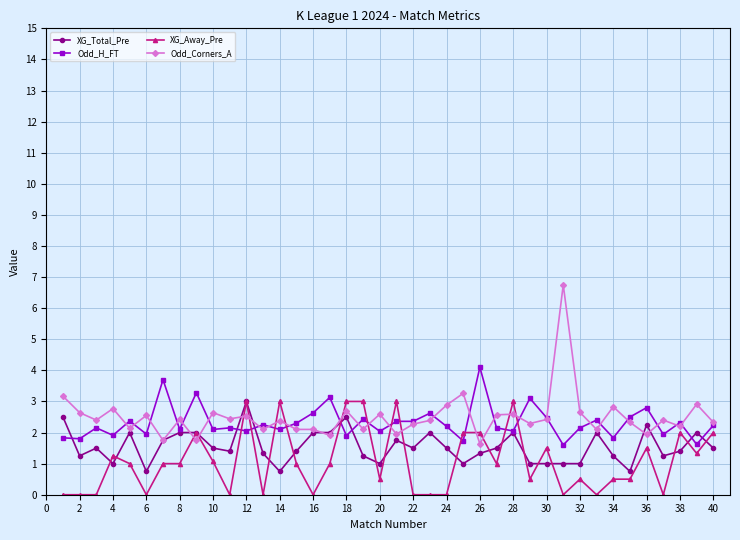

What is the value of the Odd_Corners_A point at the 31st from the left?

6.8